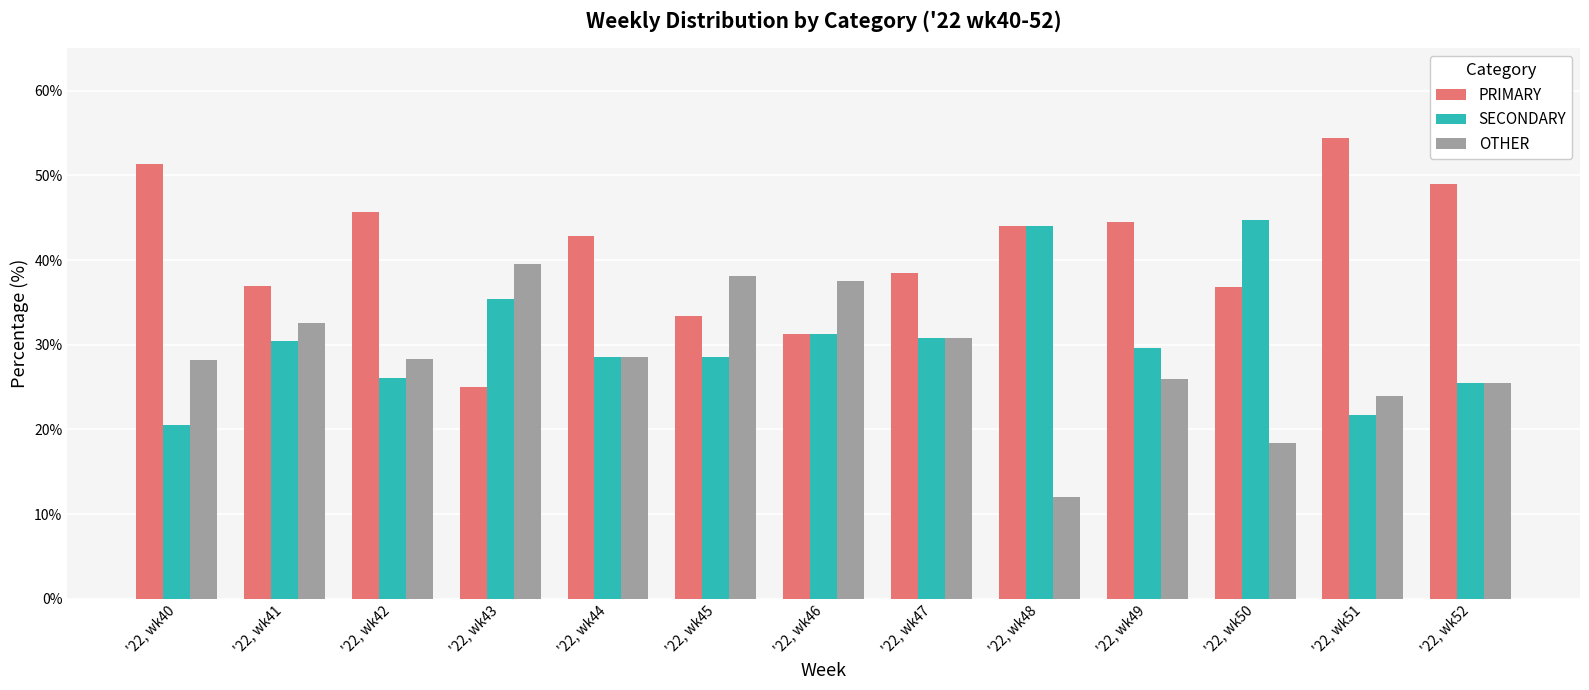

The SECONDARY series shows 13.1 at '22, wk45. True or false?

False